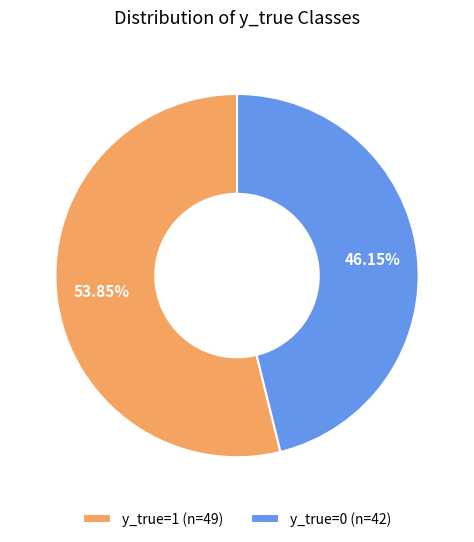

Approximately how many times larger is the value at y_true=0 (n=42) compared to y_true=1 (n=49)?

0.9